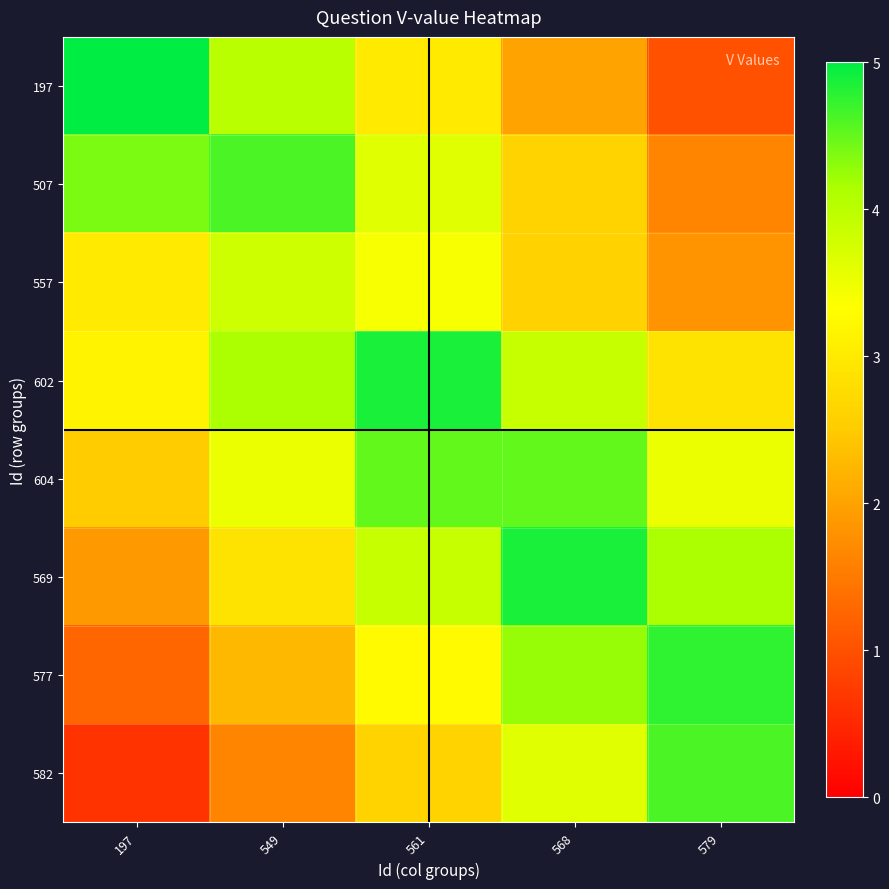

Which series has the largest range (max minus min)?

197